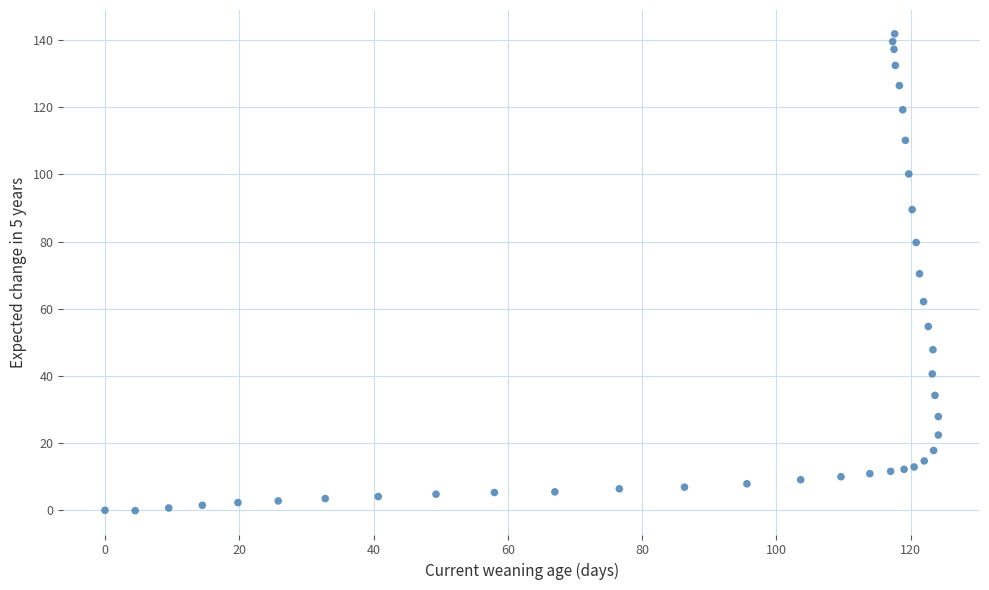

What is the range of Y values (max minus min)?

141.9